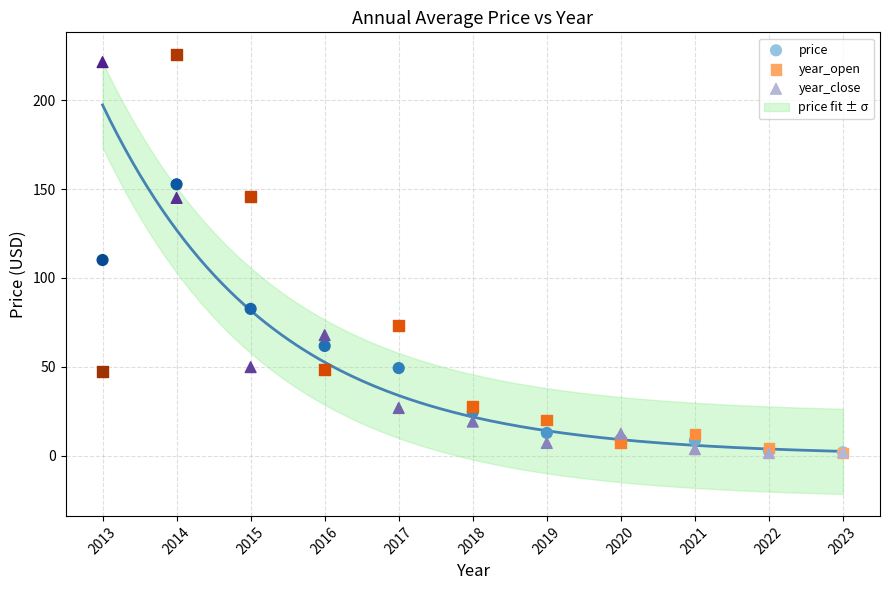

Across all series, what Y value is closest to 113?

110.1